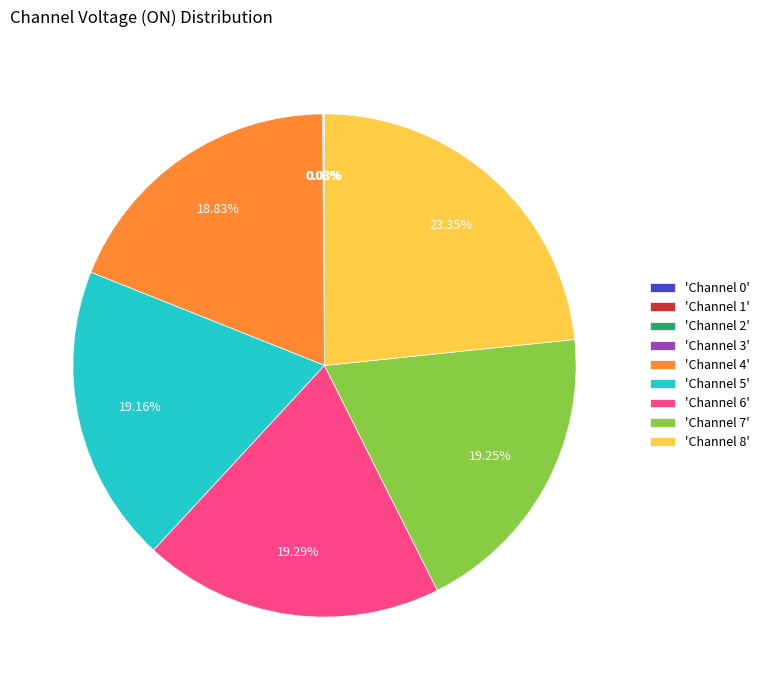

Do 'Channel 5' and 'Channel 8' together represent more than half of the pie?

No